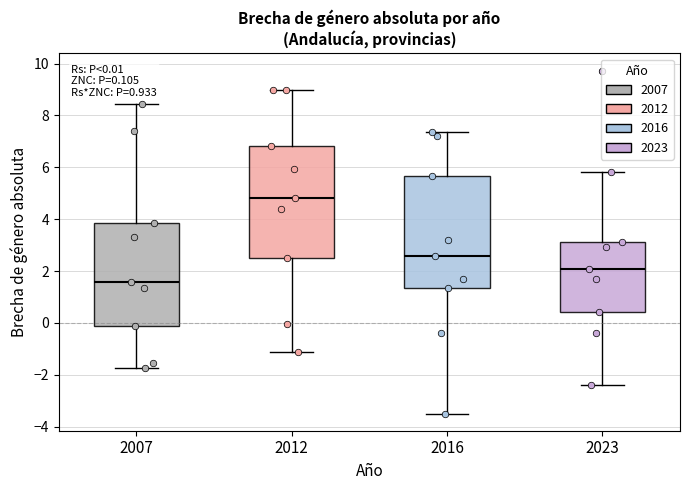

Which box's median line is the highest?

2012